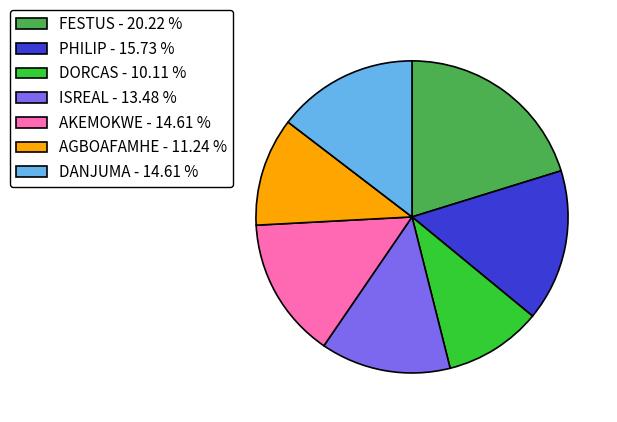

Do AKEMOKWE - 14.61 % and PHILIP - 15.73 % together represent more than half of the pie?

No